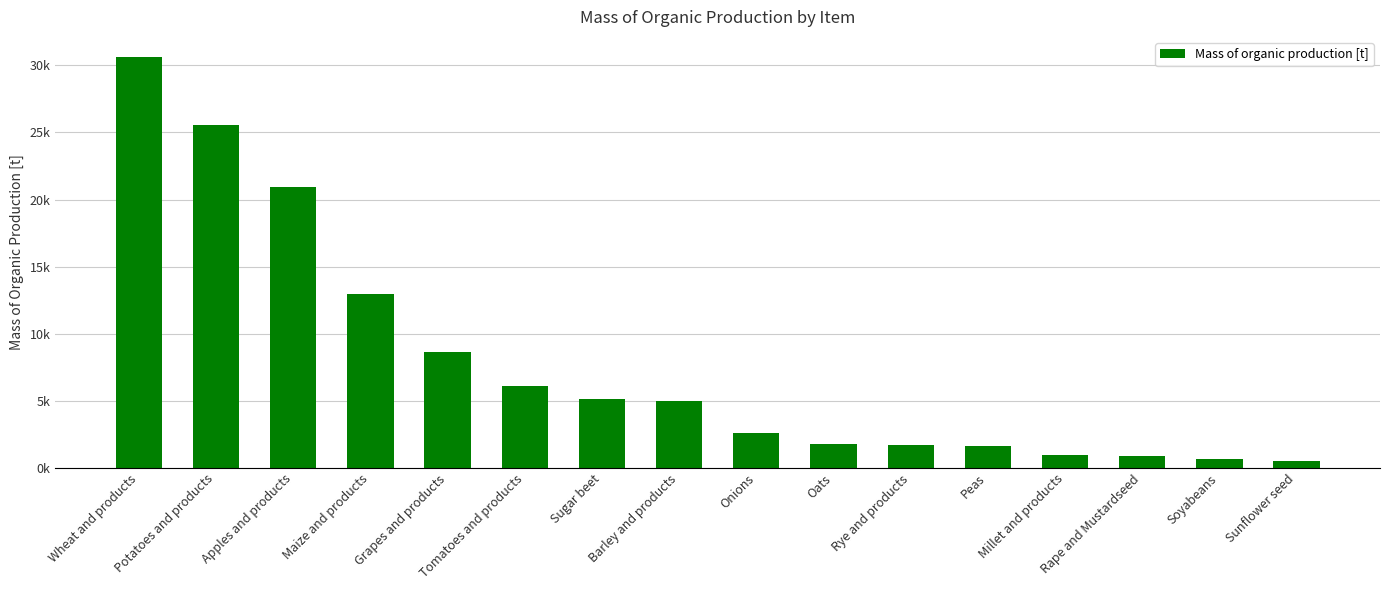

Between Grapes and products and Soyabeans, which is larger?

Grapes and products